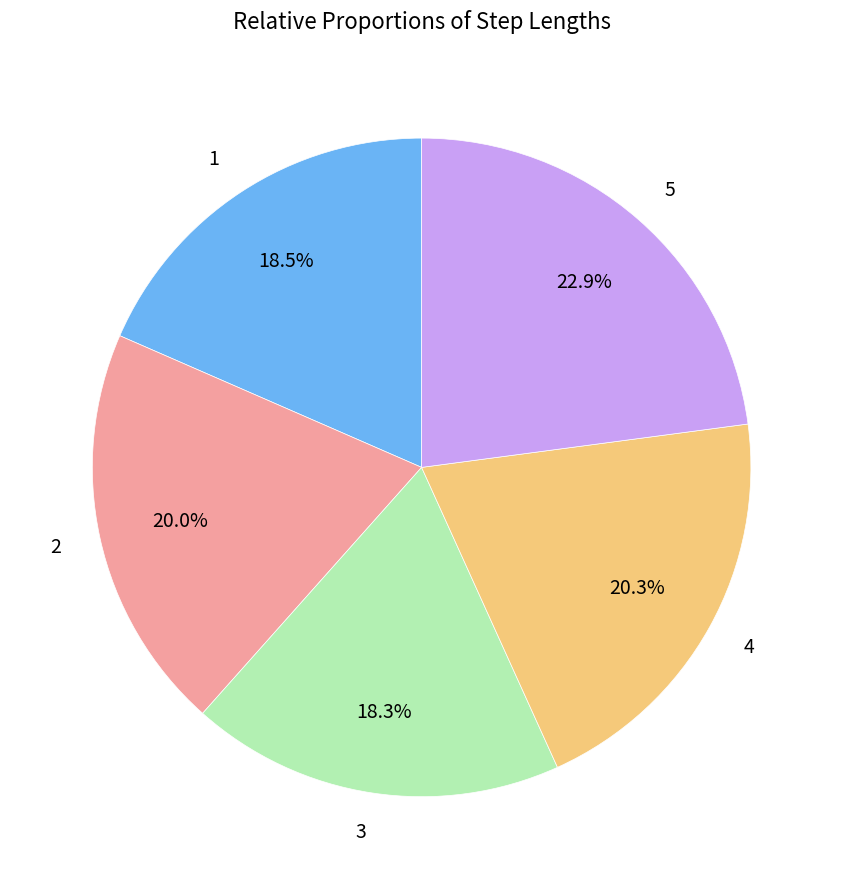

Is the sum of 3 and 2 greater than half?

No